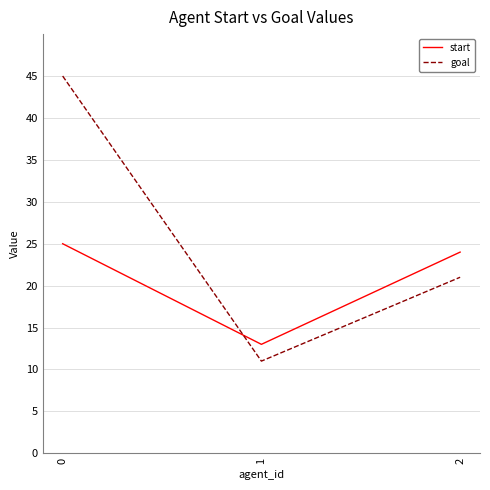

List the series in order of their peak value, highest first.

goal, start